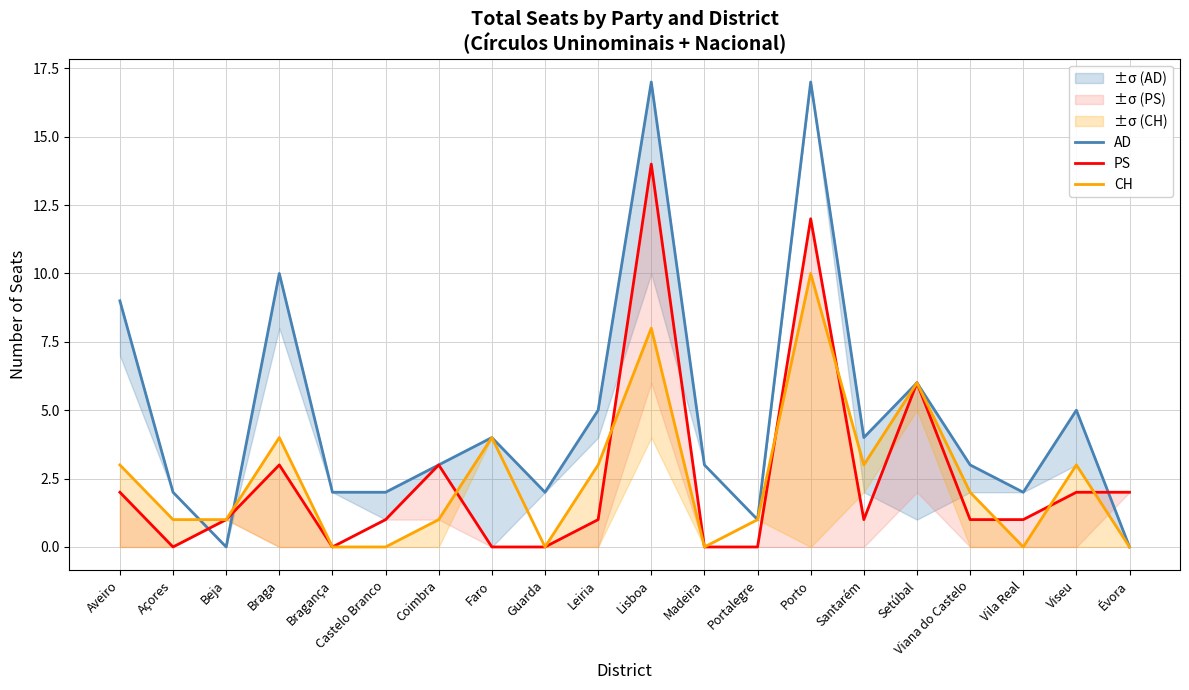

At Setúbal, list the series in order from largest to smallest.

AD, PS, CH